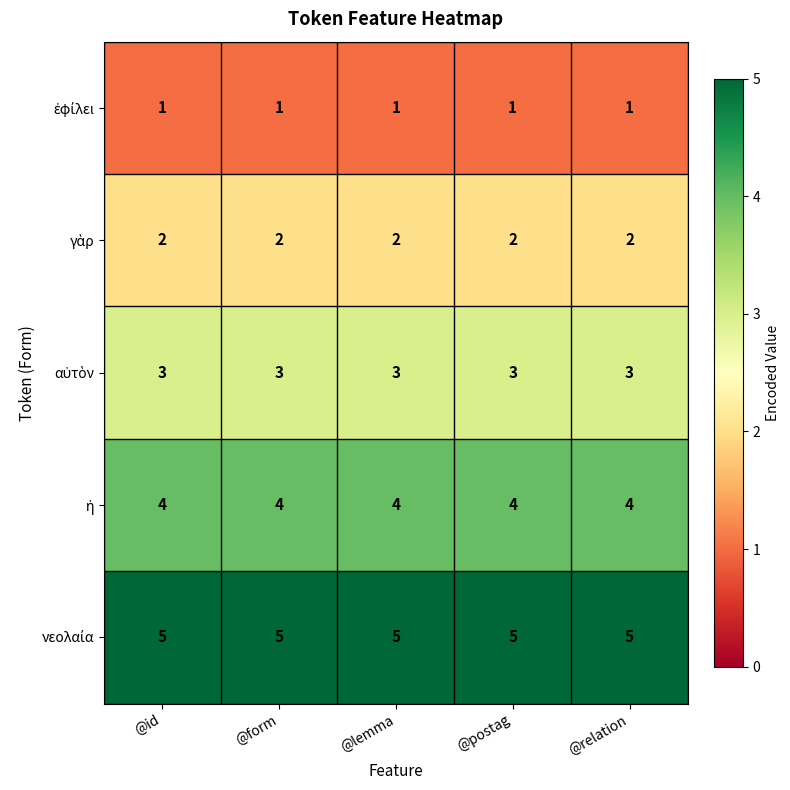

At how many categories does at least one series exceed 3?

5